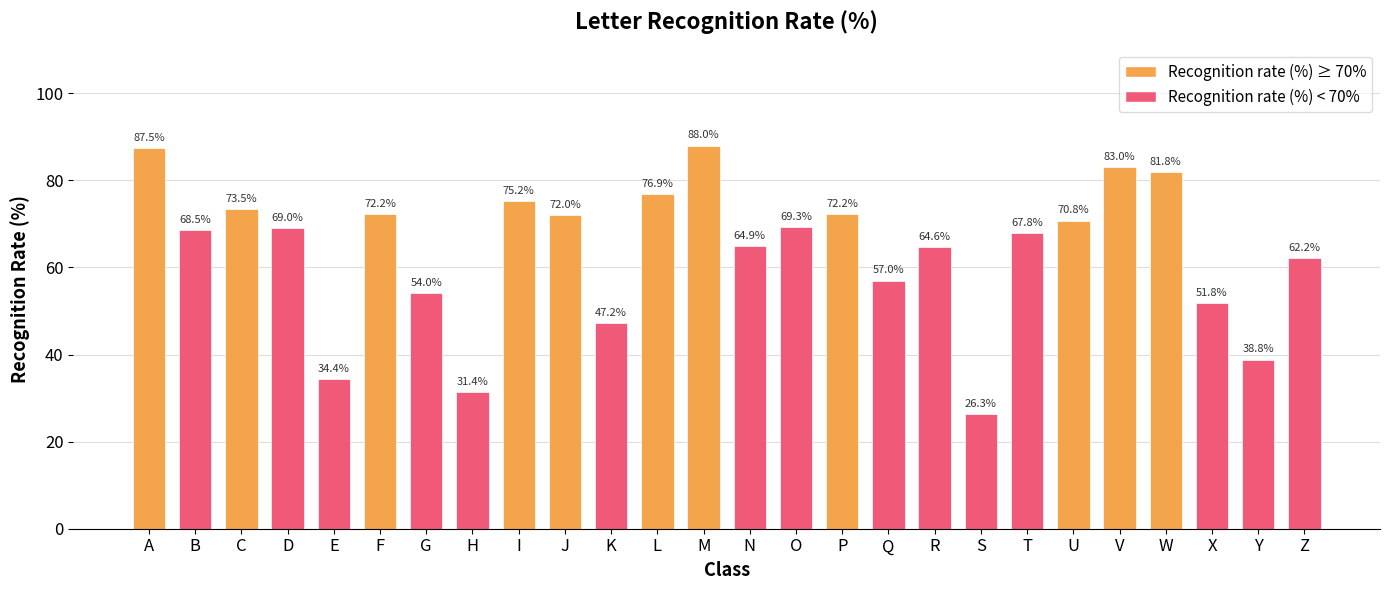

Approximately how many times larger is the value at A compared to B?

1.3